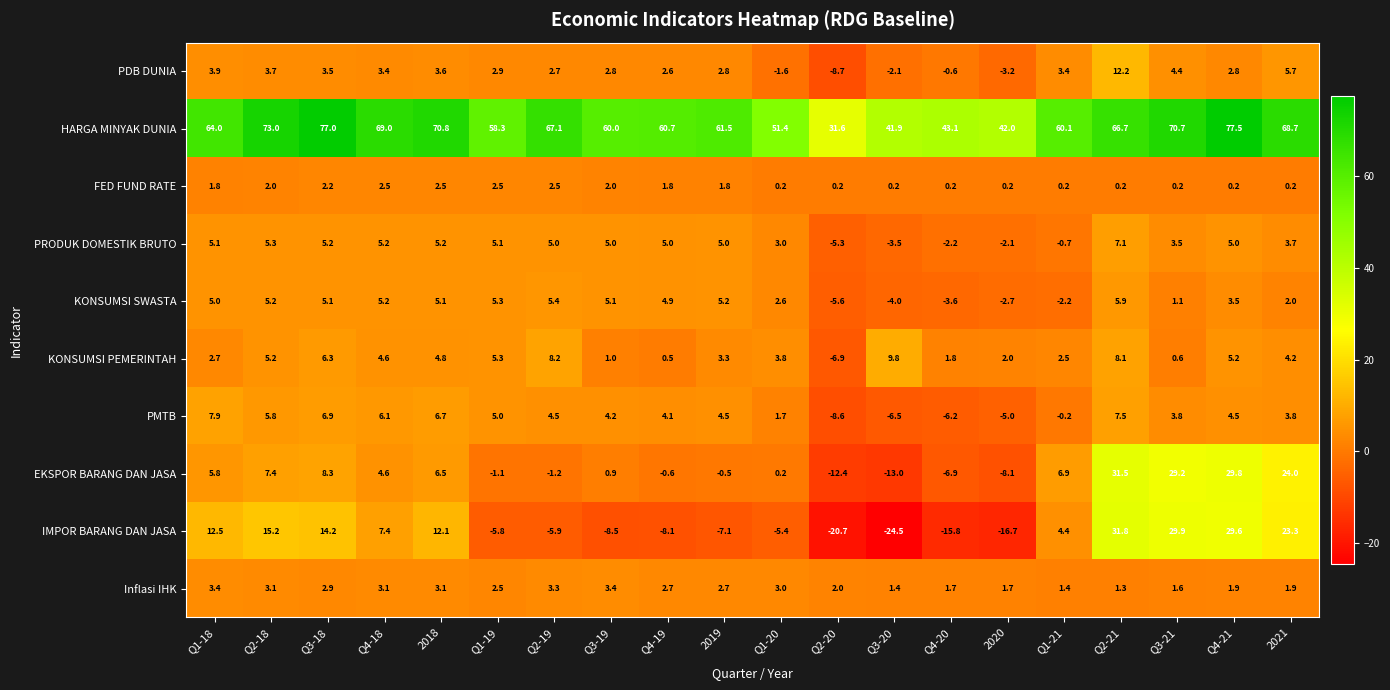

Which series changed the most between Q2-18 and Q1-21?

HARGA MINYAK DUNIA